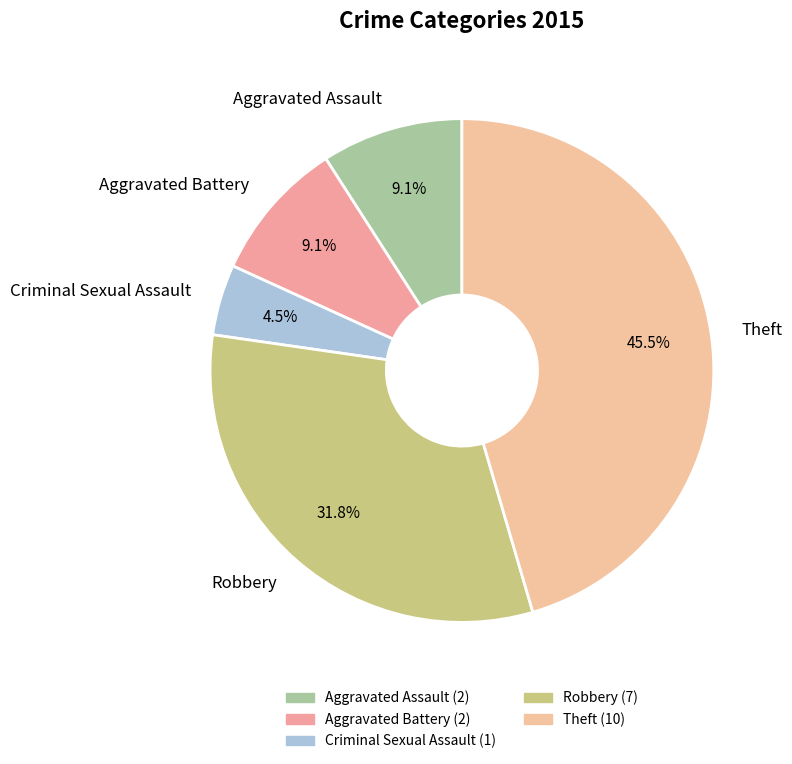

Which slice is the largest?

Theft